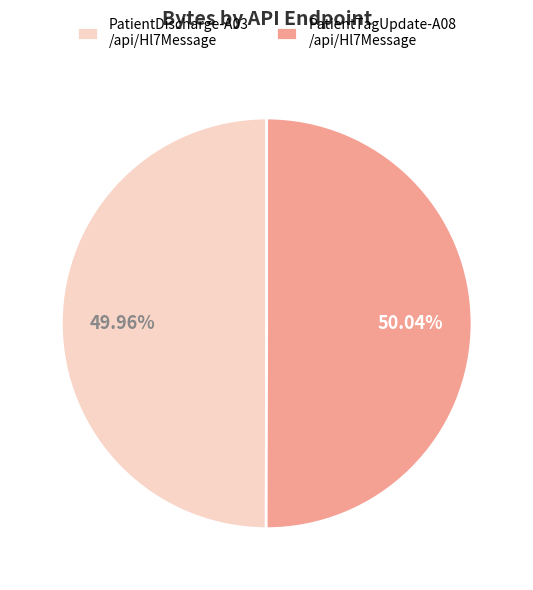

Is the sum of PatientTagUpdate-A08 /api/Hl7Message and PatientDischarge-A03 /api/Hl7Message greater than half?

Yes